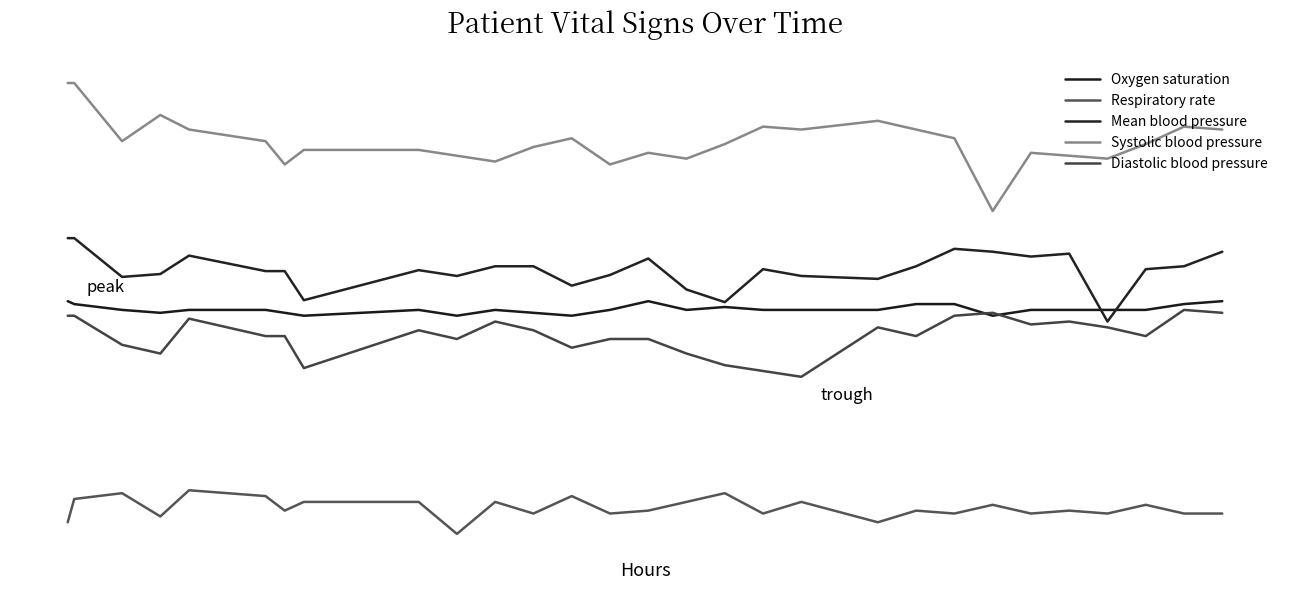

Is this an area chart (filled region under the line)?

No